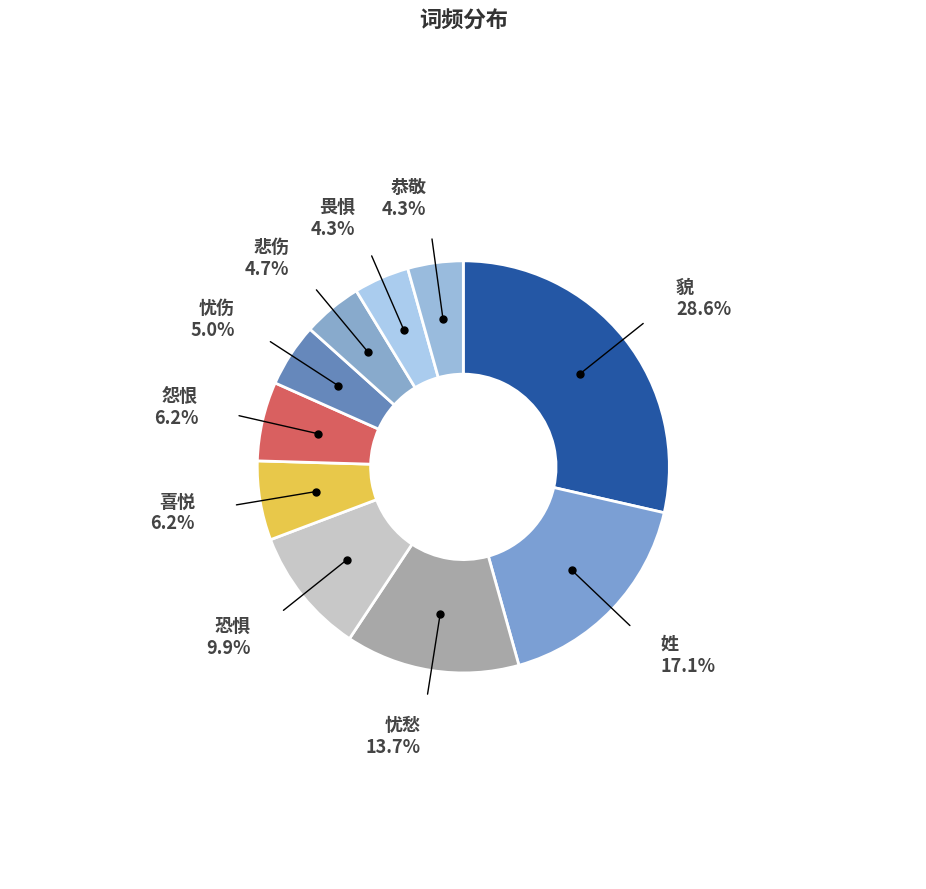

What percentage is NOT represented by 喜悦?

93.8%